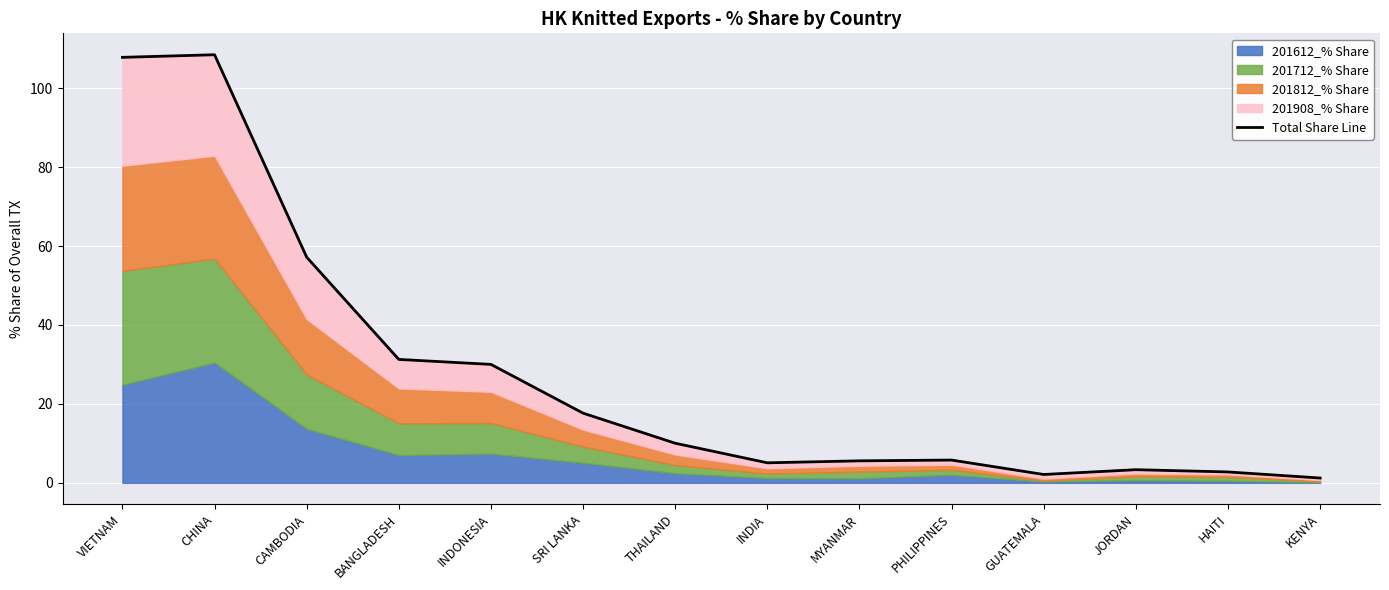

What is the difference between the maximum and minimum values?

107.2